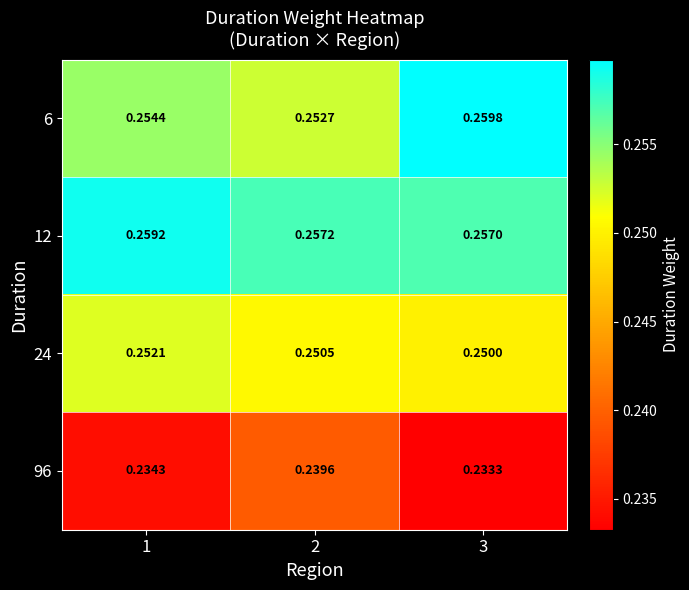

How many distinct data groups are displayed?

4